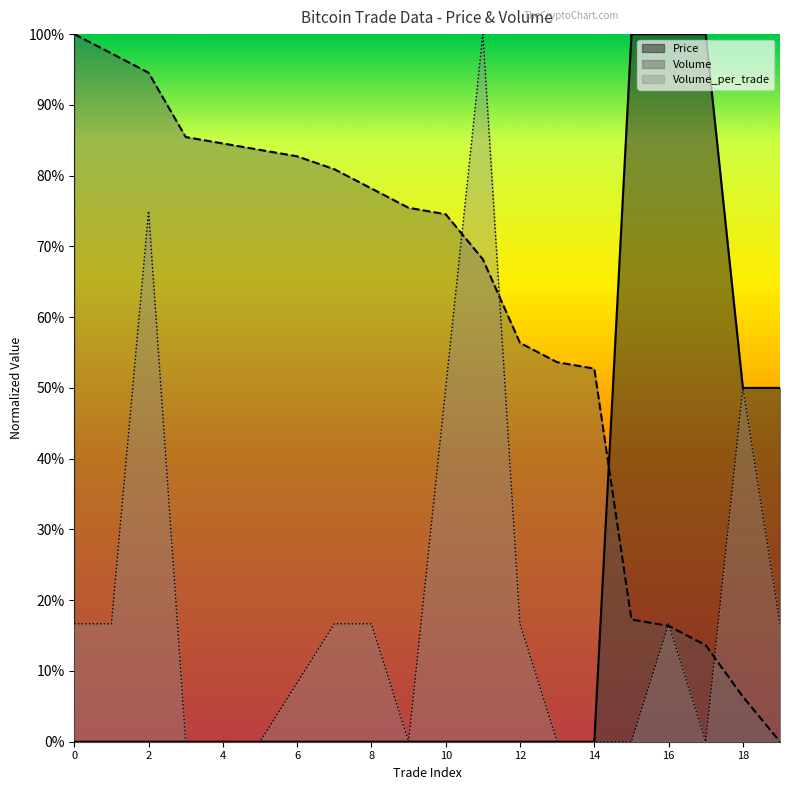

What is the total value across all series at 4?

0.8